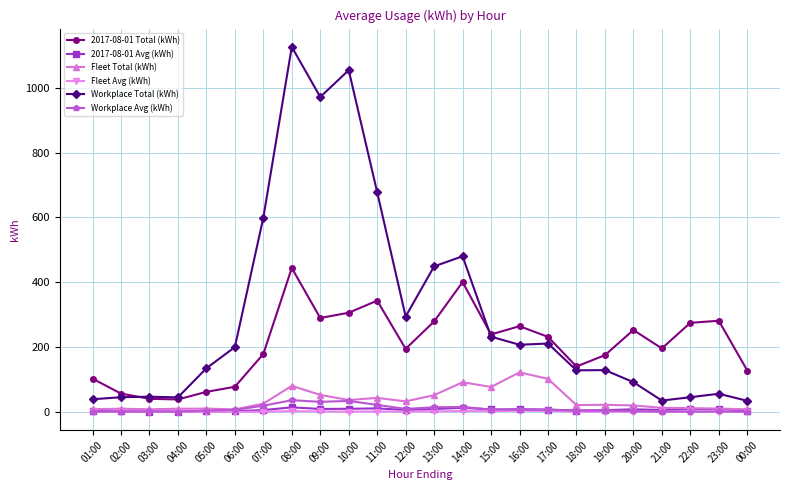

True or false: 2017-08-01 Total (kWh) has more than 0 points higher than both neighbors.

True